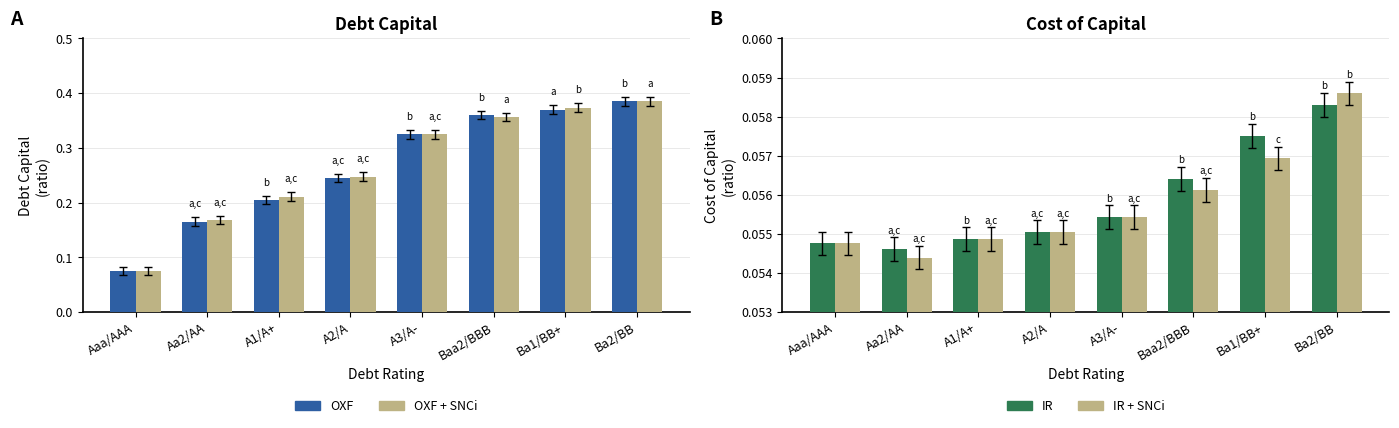

What is the value of the IR bar at the 8th from the left?

0.1